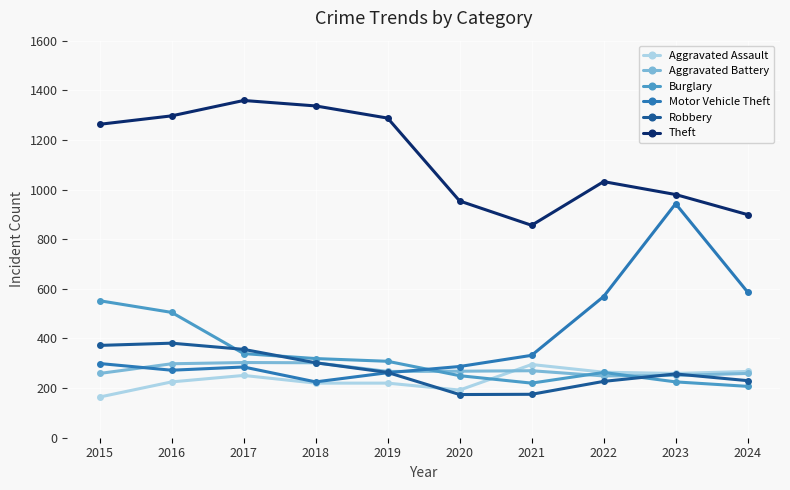

Which series has the widest spread of values?

Motor Vehicle Theft